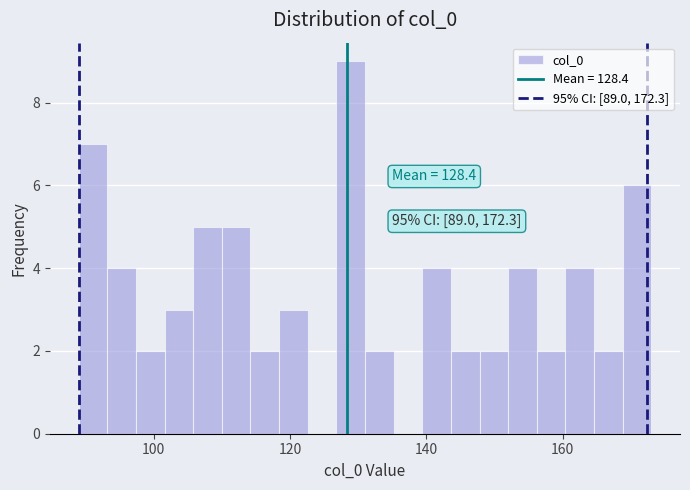

Around what value on the x-axis is the tallest bar? Give the approximate position of its centre, as read against the axis.

128